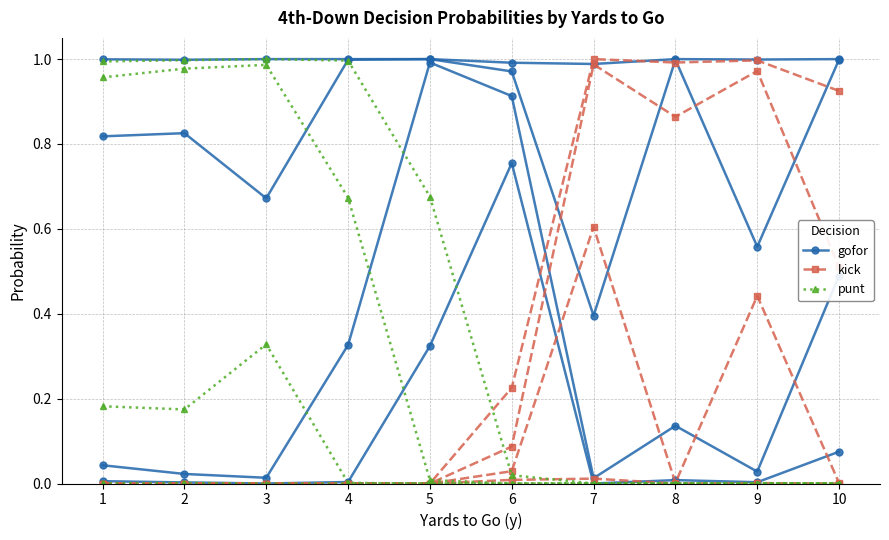

Is the value of kick at 10 greater than the value of gofor at 4?

No